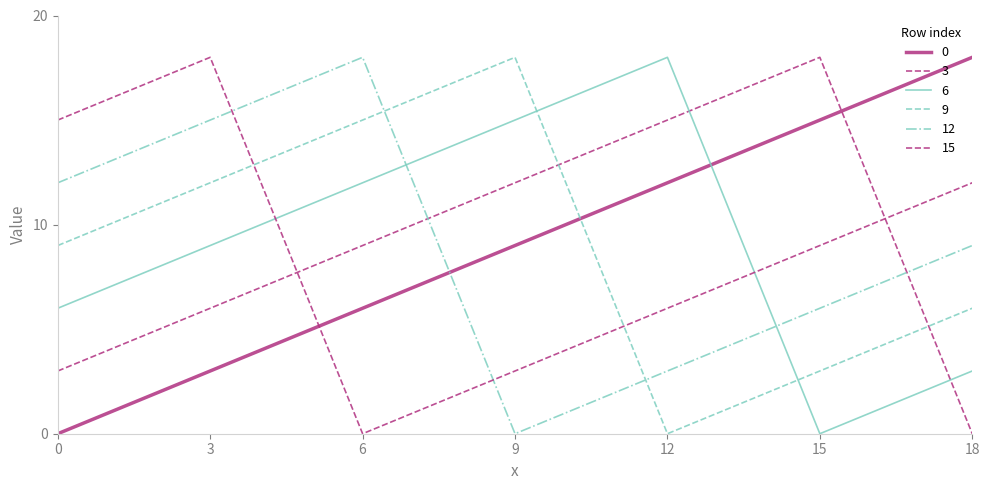

Is this an area chart (filled region under the line)?

No